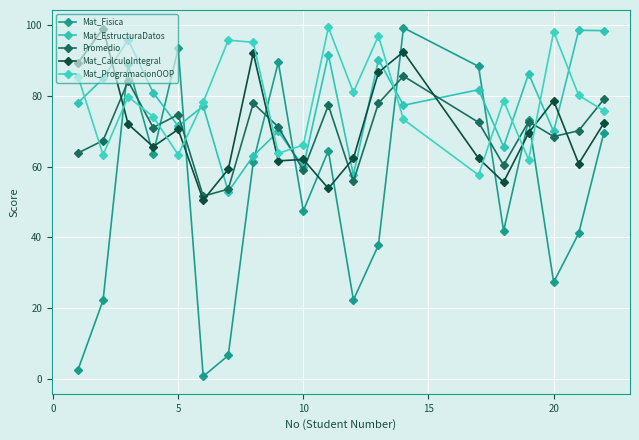

True or false: Mat_ProgramacionOOP has more than 2 points higher than both neighbors.

True